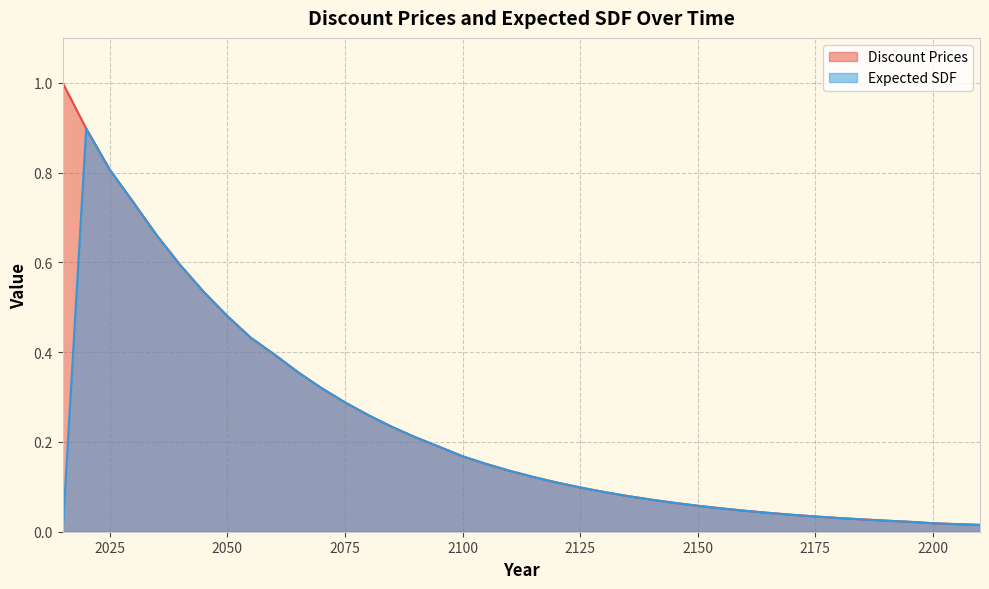

At which category does Expected SDF reach its first local peak?

2020